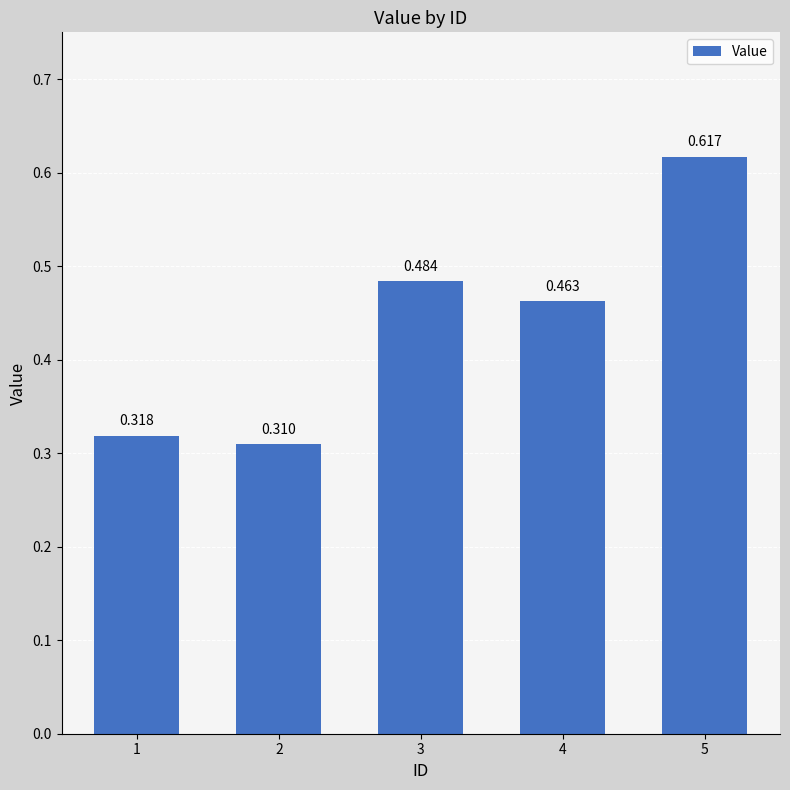

What is the minimum value shown in the chart?

0.3